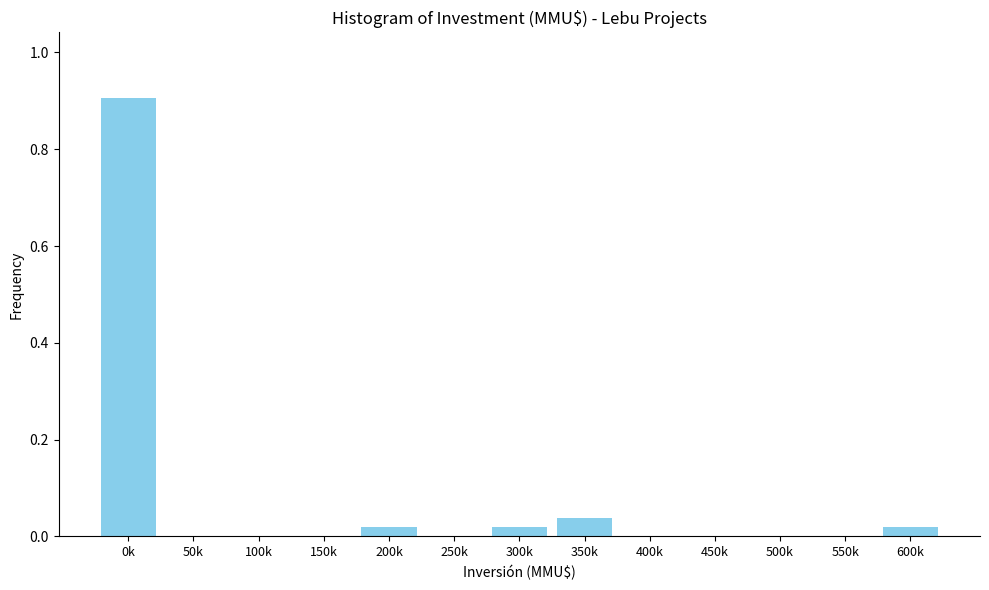

The value at 350k is 0.1. True or false?

False